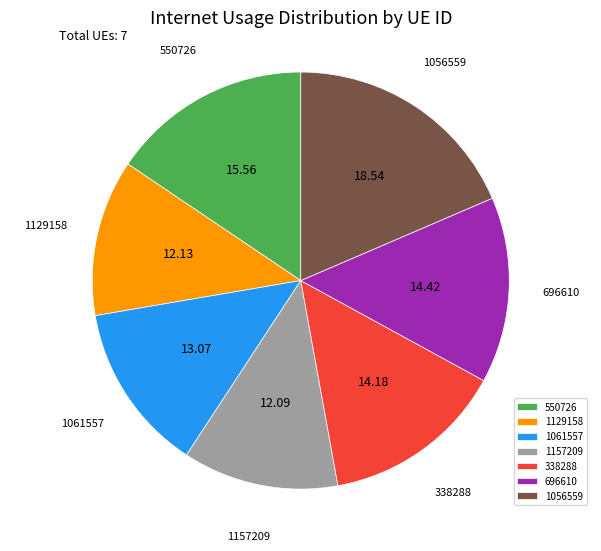

Do 338288 and 1129158 together represent more than half of the pie?

No